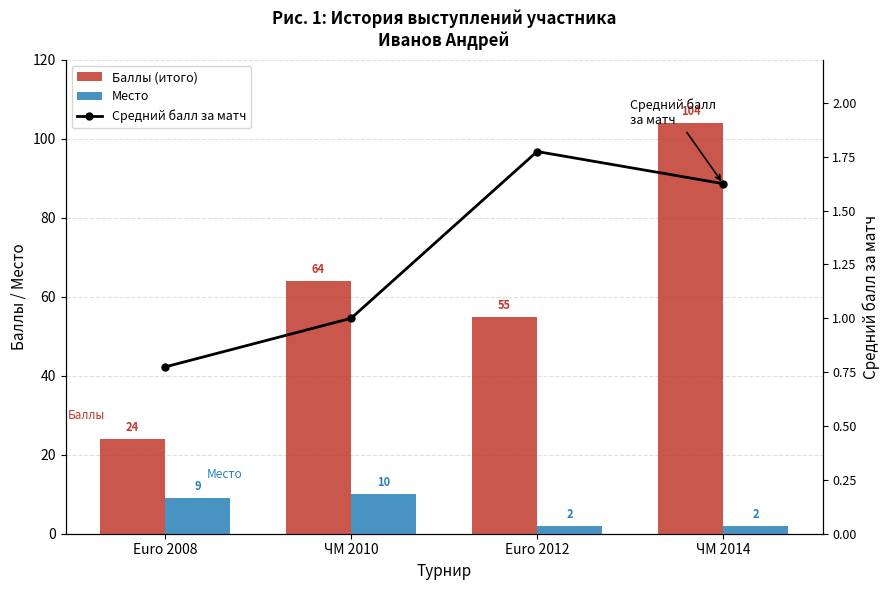

Between ЧМ 2010 and ЧМ 2014, which is larger?

ЧМ 2014